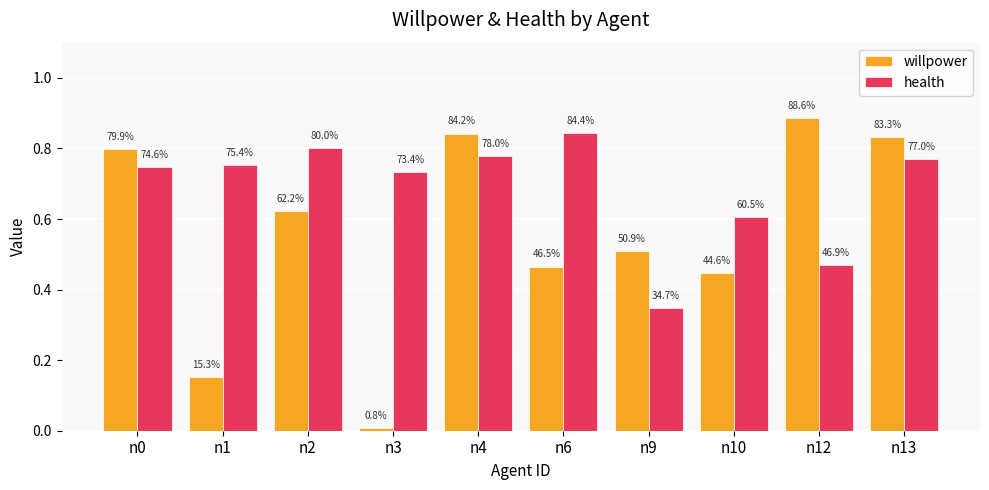

The value of willpower at n12 is 0.9. True or false?

True